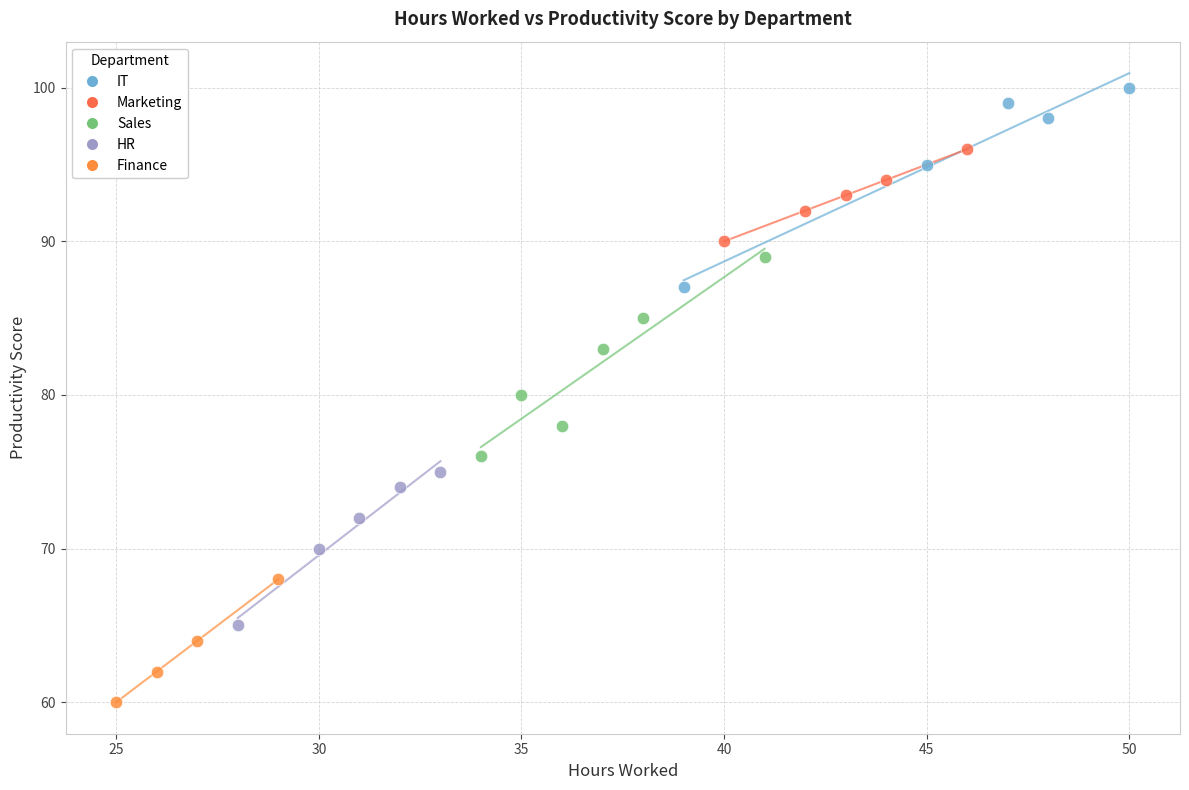

Which series reaches the maximum Y coordinate?

IT